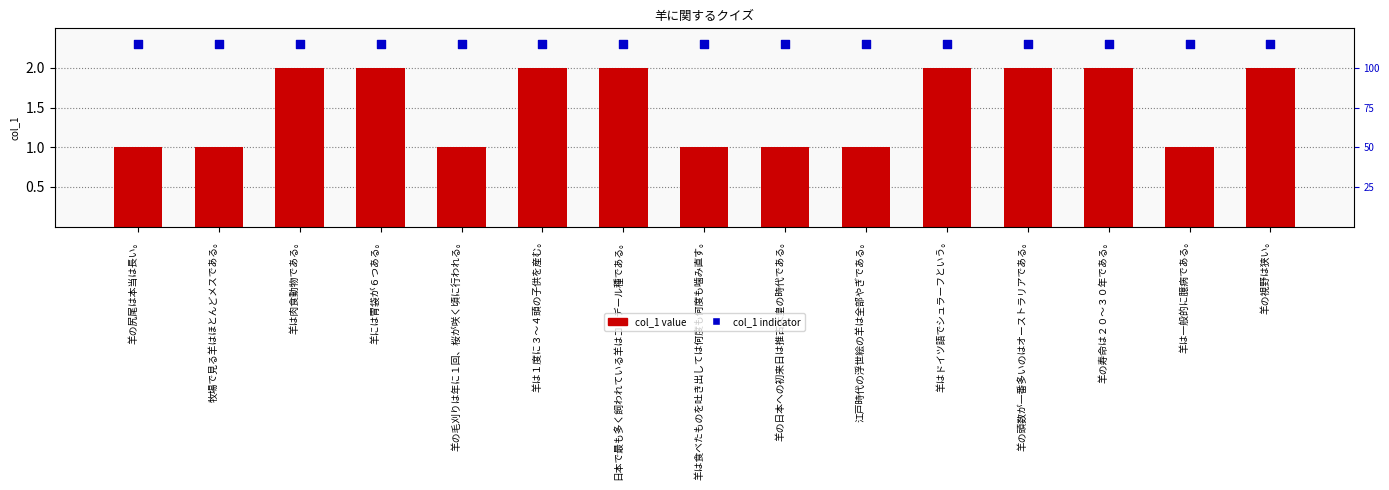

What are all the series names shown in the legend?

col_1 value, col_1 indicator